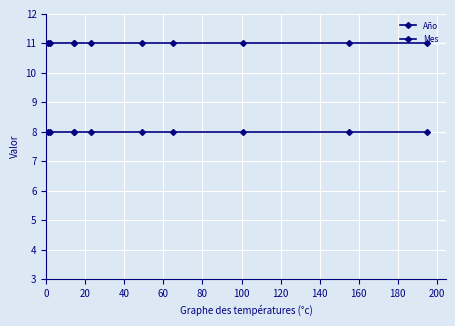

The value of Año at 60 is 11. True or false?

True